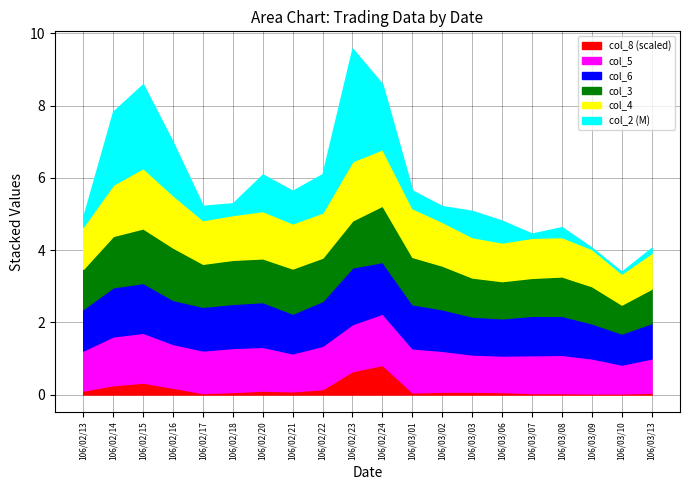

True or false: col_4 and col_3 cross at least once.

False